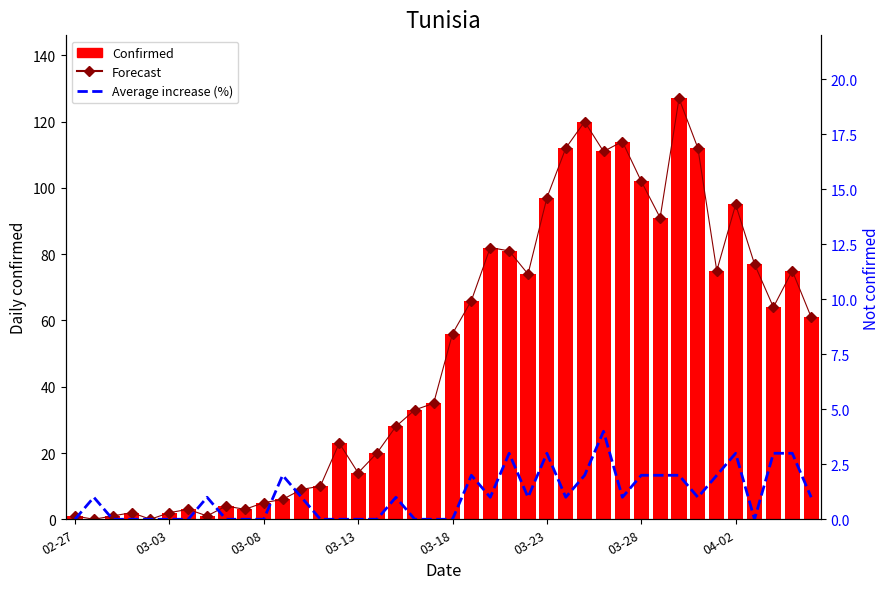

How many values in the Average increase (%) series exceed 1?

13